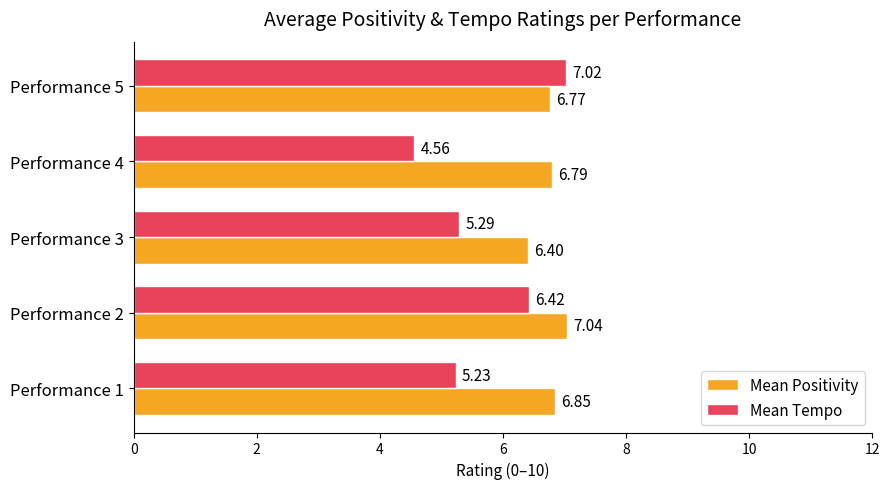

What is the sum of the Mean Positivity values at Performance 5 and Performance 3?

13.2